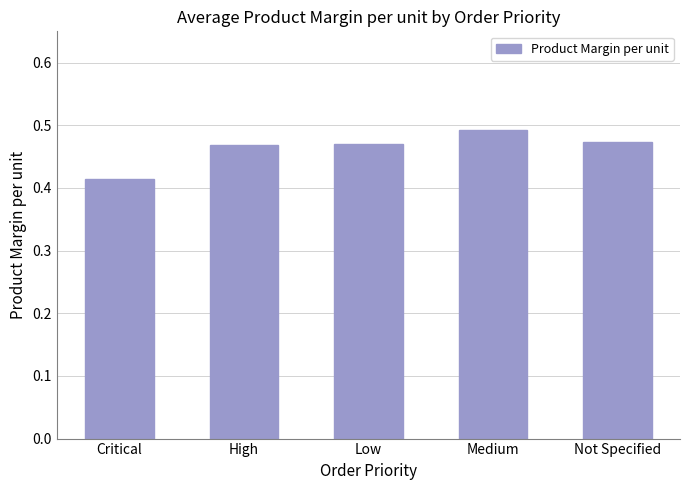

What is the difference between the maximum and minimum values?

0.1